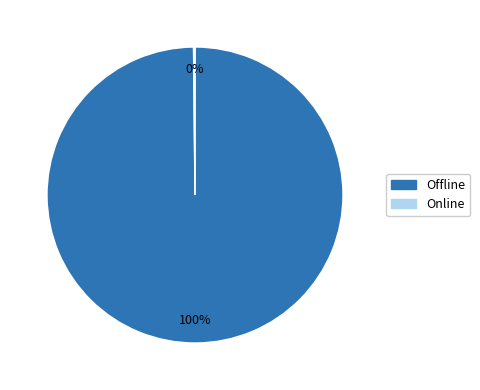

True or false: Offline accounts for 93% of the total.

False